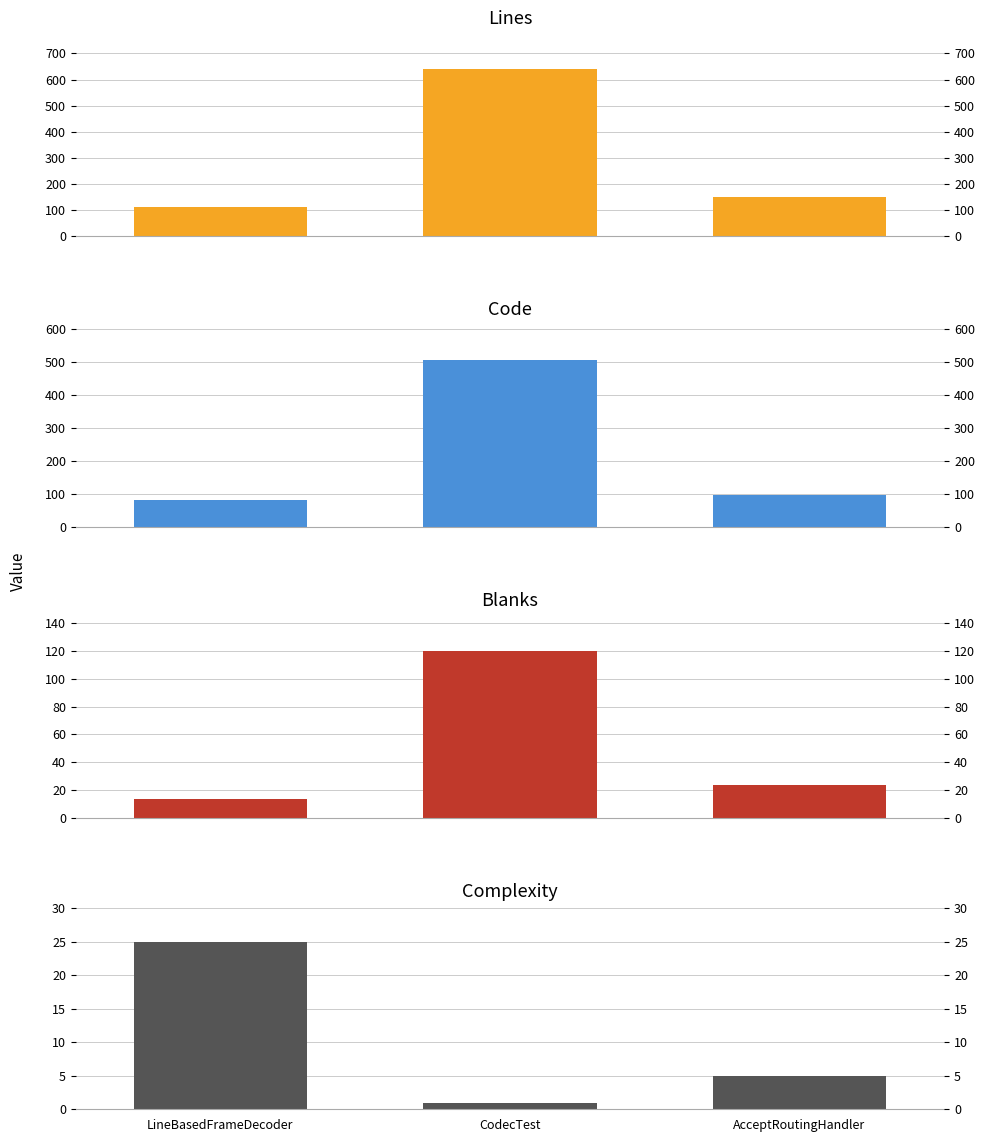

What are all the series names shown in the legend?

Lines, Code, Blanks, Complexity